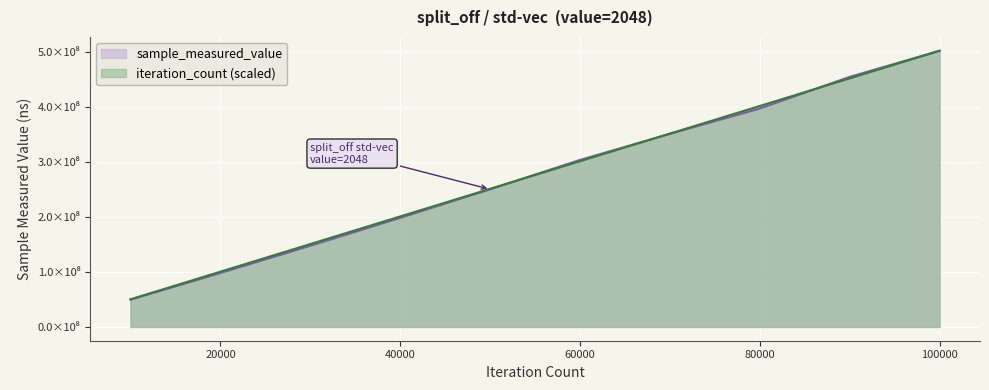

What is the average value of the sample_measured_value series?

275090623.6